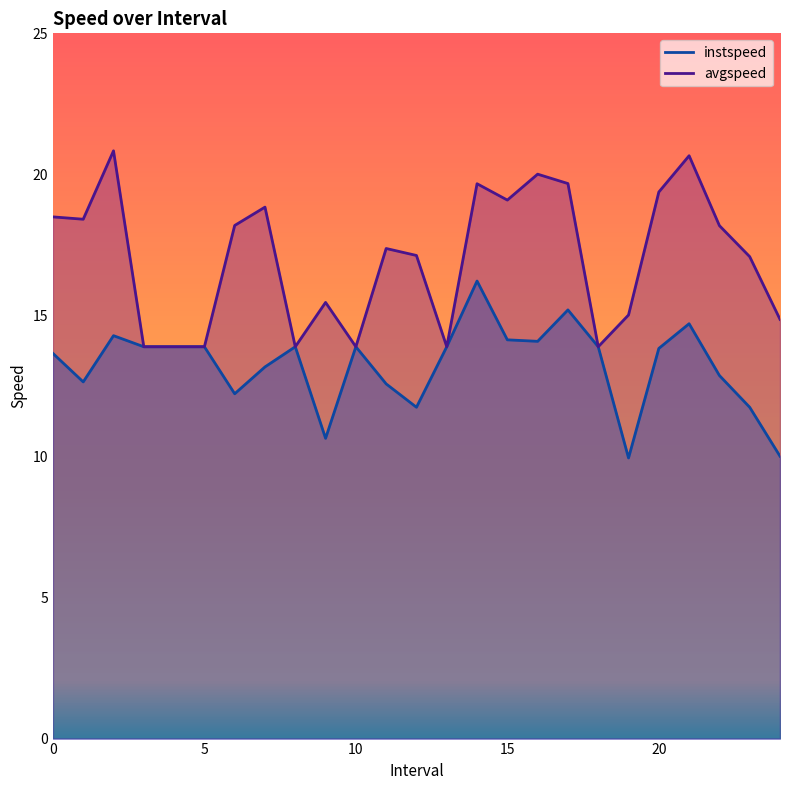

Which series has the widest spread of values?

avgspeed